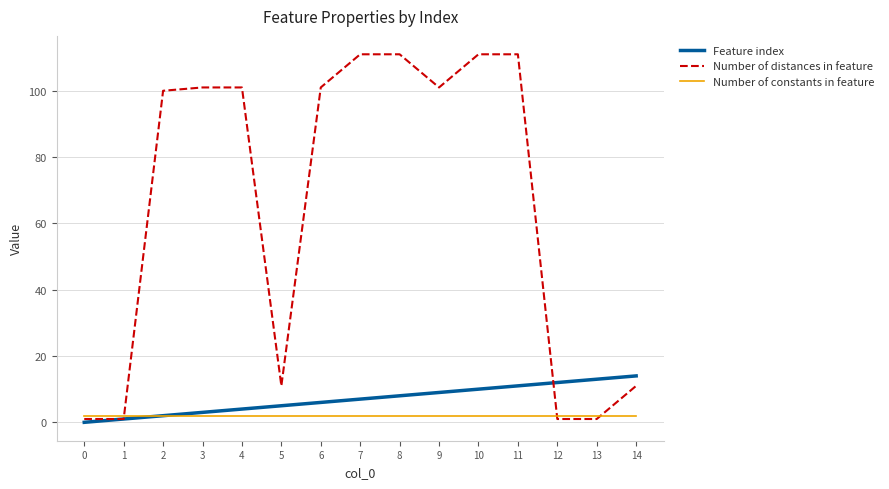

What is the total value across all series at 13?

16